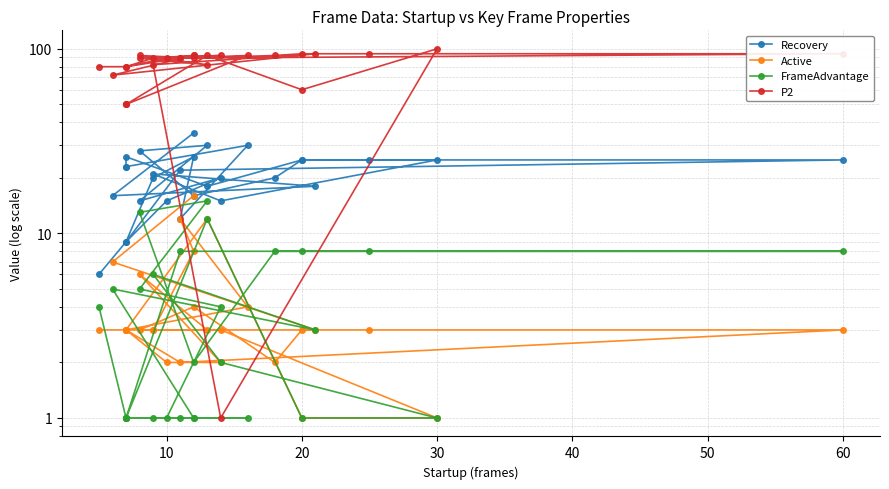

Is it true that Active equals 19 at 16?

False